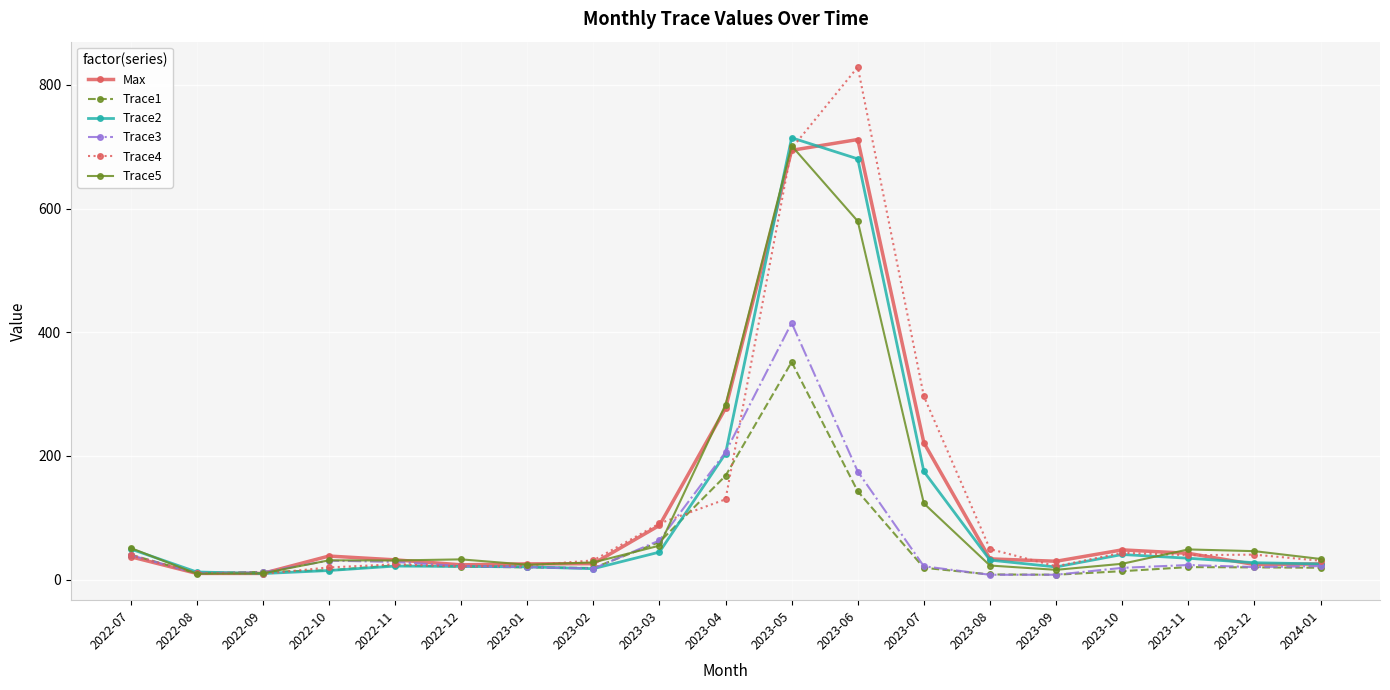

True or false: Trace2 has more than 2 interior local peaks.

True